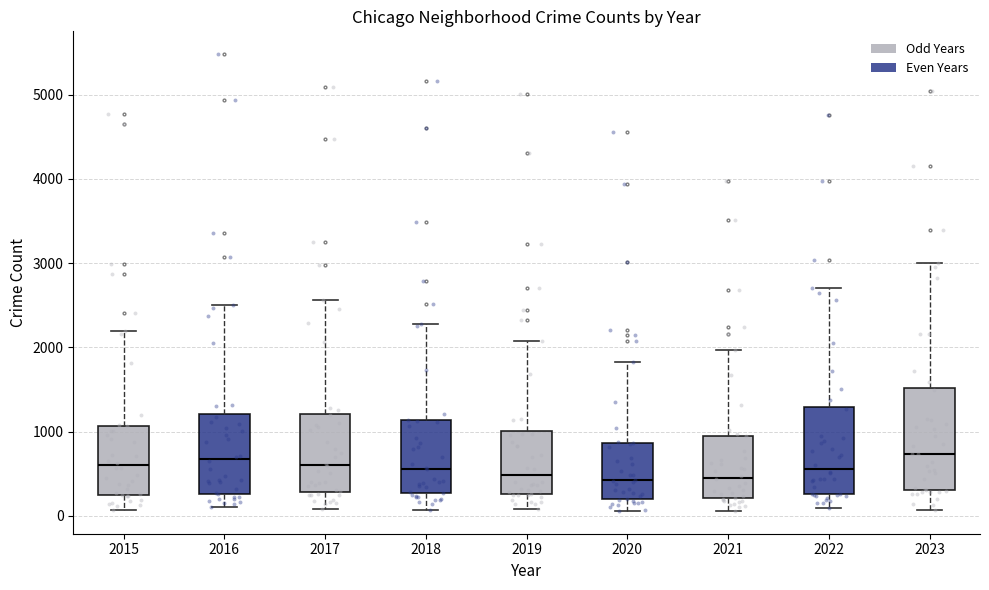

Where does the lower whisker of the box at x = 2018 end on the y-axis? The values are not printed on the chart, so give them approximately, as read against the axis.

100